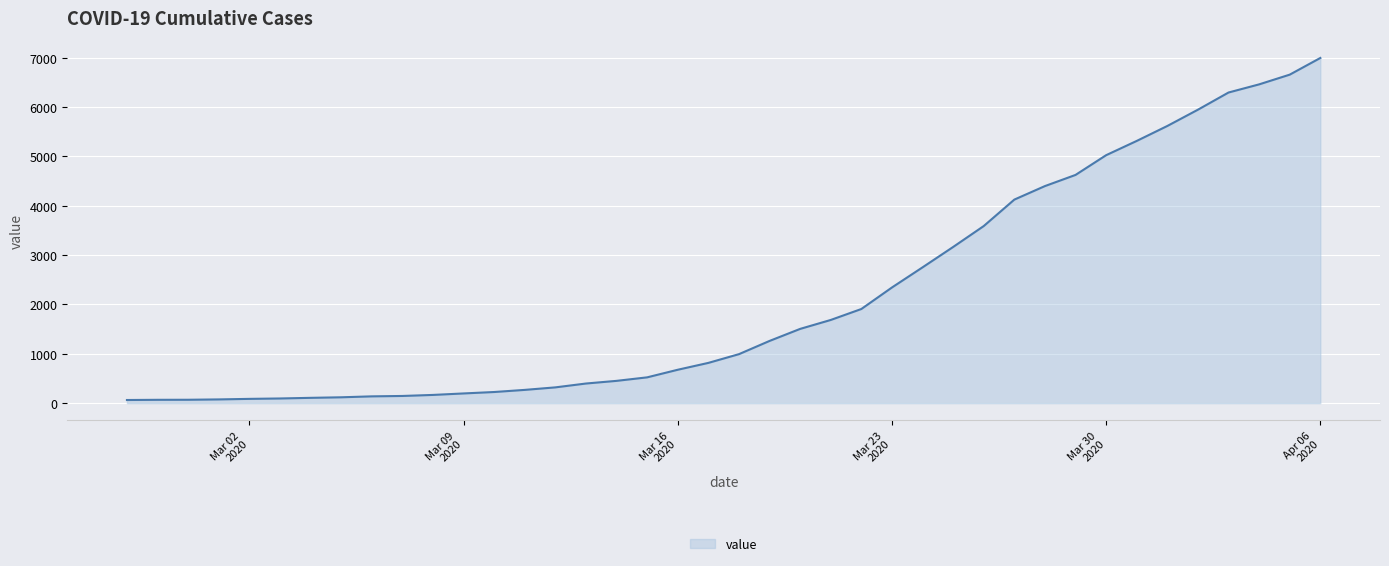

What is the sum of all values?

85677